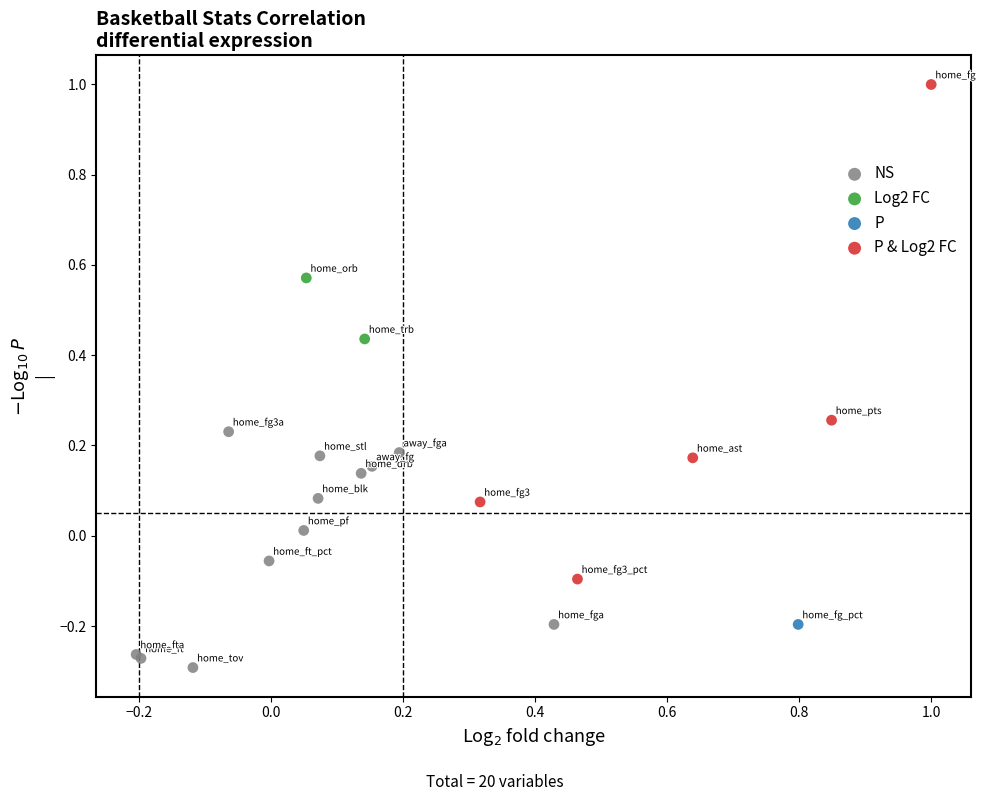

What are all the series names shown in the legend?

NS, Log2 FC, P, P & Log2 FC